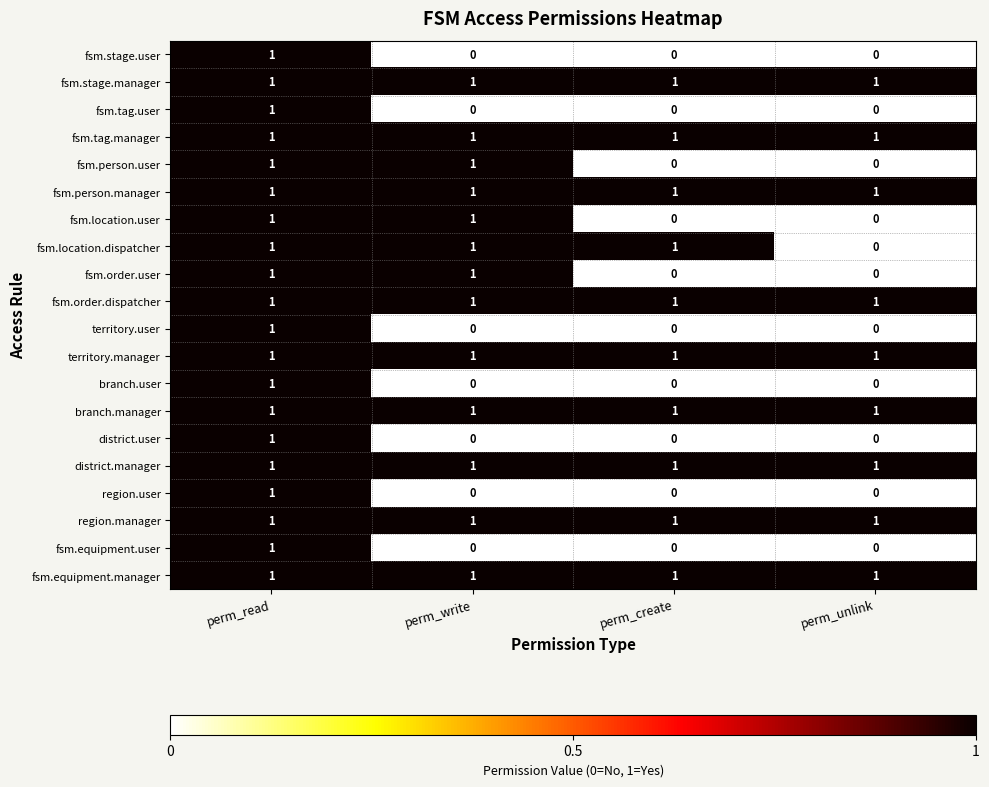

The value of territory.user at perm_create is 0. True or false?

True